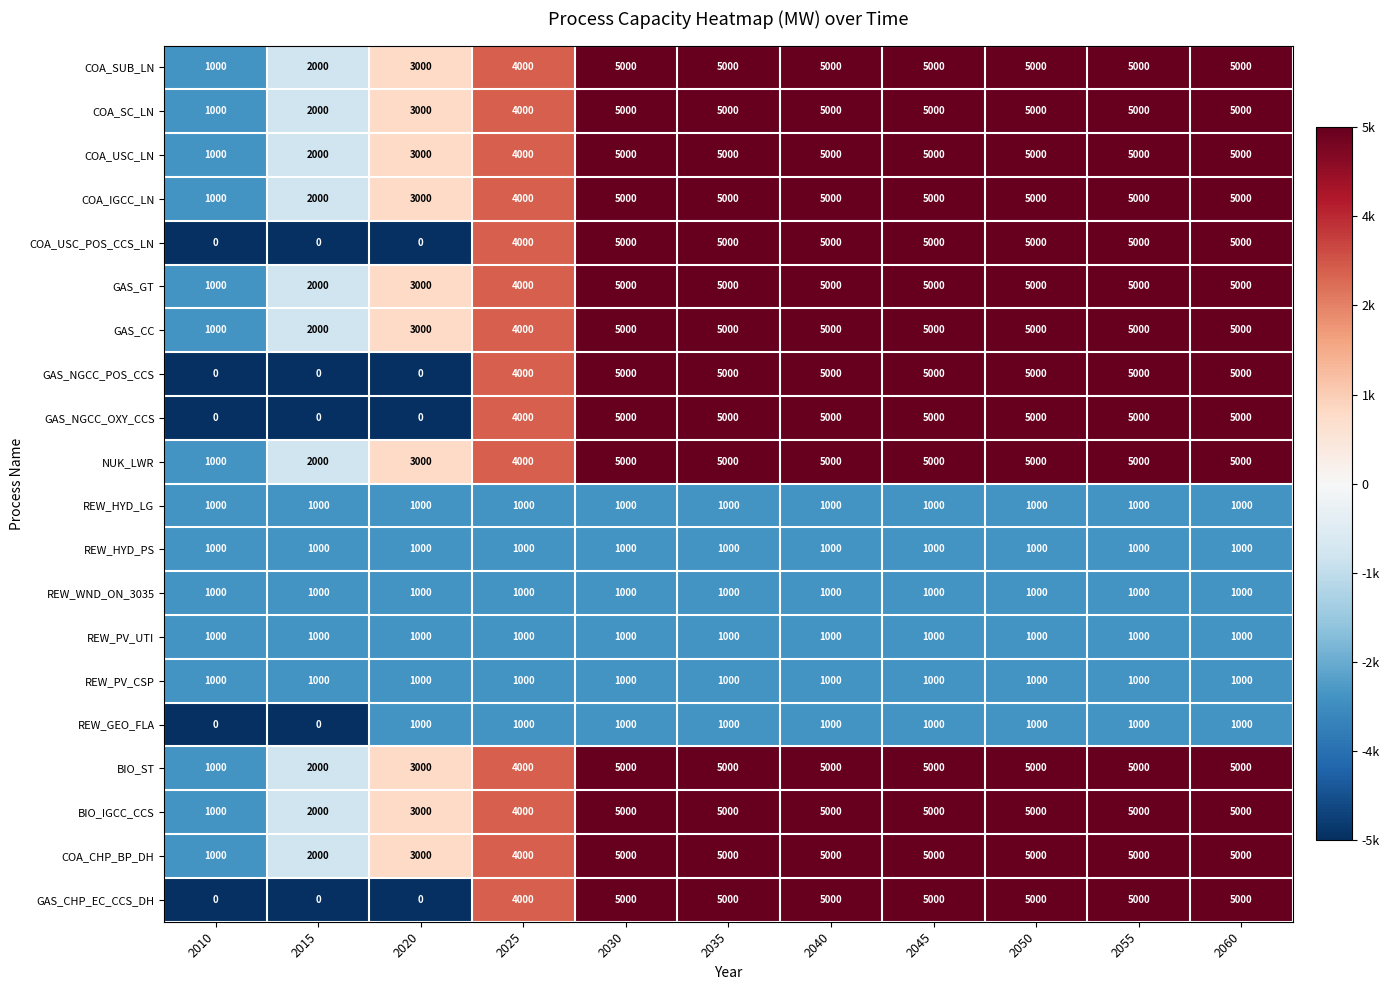

Is the value of COA_USC_POS_CCS_LN at 2010 greater than the value of NUK_LWR at 2025?

No